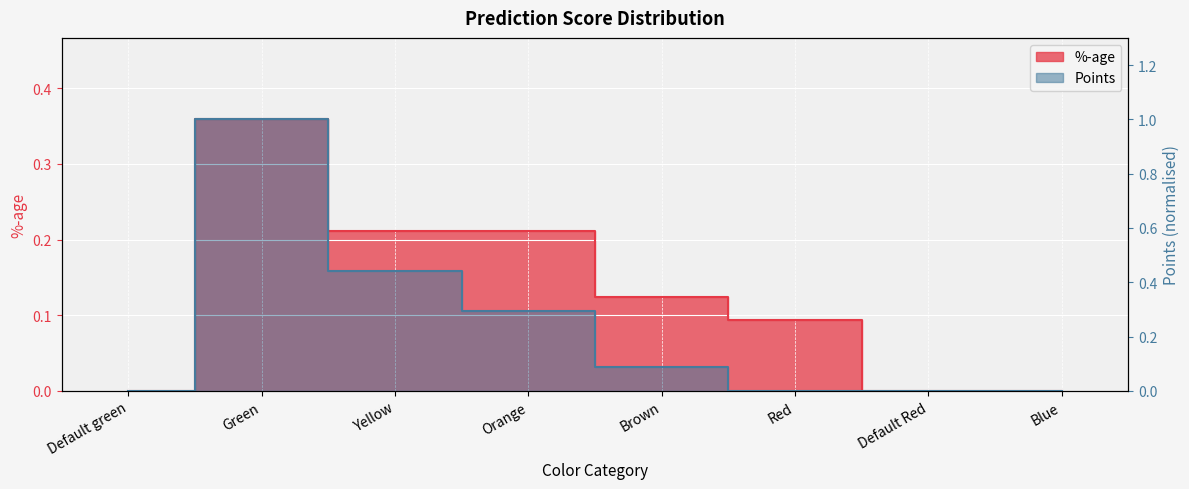

How many data points in Points are above 0?

4